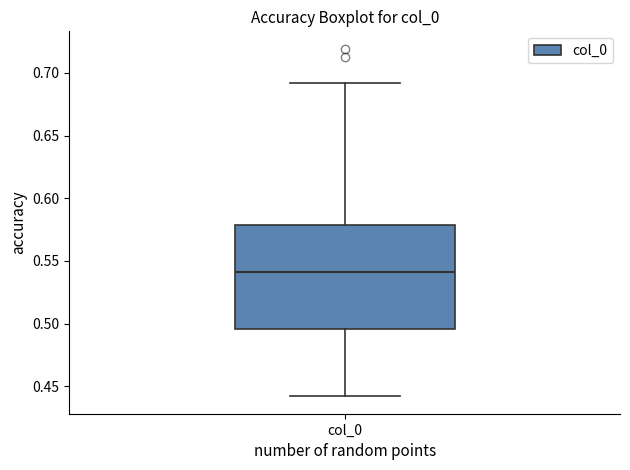

Transcribe this box plot: give where the median line is, the range the box spans, and where the two whiskers end, as read against the y-axis. The values are not printed on the chart, so give them approximately, as read against the axis.

median 0.540, box 0.495 to 0.580, whiskers 0.440 to 0.690